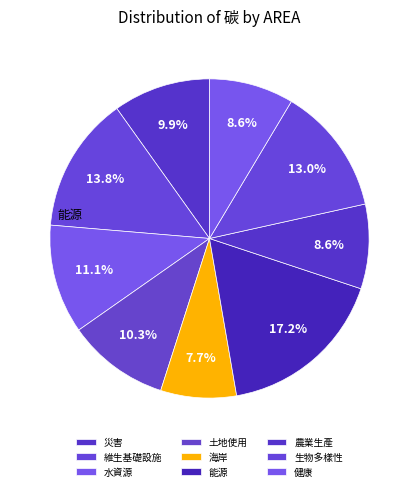

The 農業生產 slice represents 14% of the pie. True or false?

False